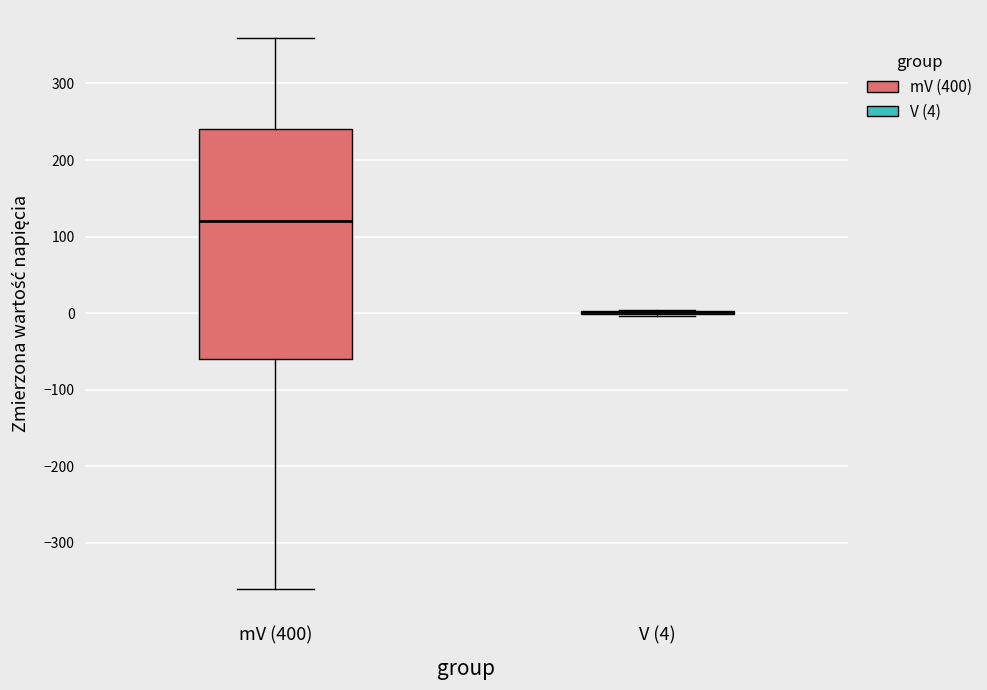

Where does the upper whisker of the box for mV (400) end on the y-axis? The values are not printed on the chart, so give them approximately, as read against the axis.

360